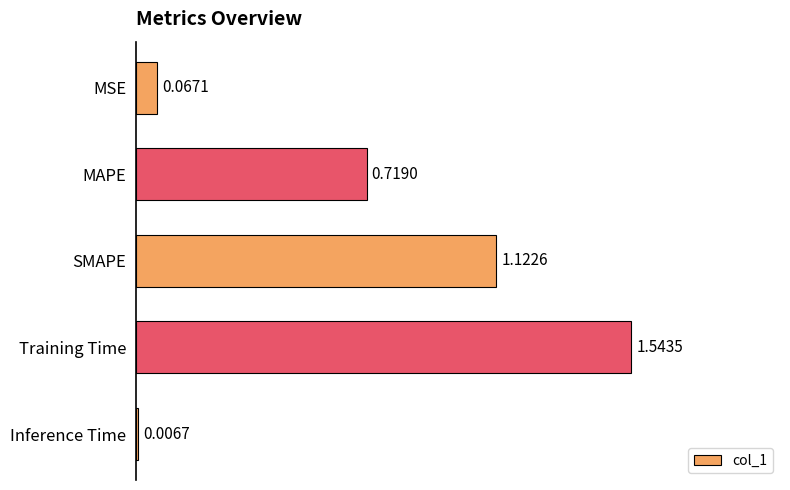

Which category has the highest value across all series?

Training Time